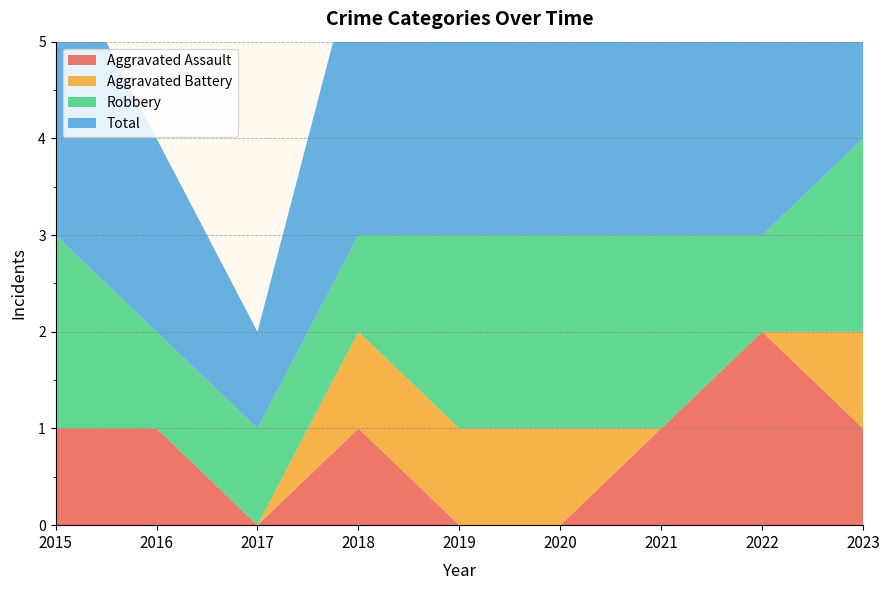

Reading left to right, extract all data points from this chart.

Aggravated Assault: 2015=1	2016=1	2017=0	2018=1	2019=0	2020=0	2021=1	2022=2	2023=1
Aggravated Battery: 2015=0	2016=0	2017=0	2018=1	2019=1	2020=1	2021=0	2022=0	2023=1
Robbery: 2015=2	2016=1	2017=1	2018=1	2019=2	2020=2	2021=2	2022=1	2023=2
Total: 2015=3	2016=2	2017=1	2018=3	2019=3	2020=3	2021=3	2022=3	2023=4